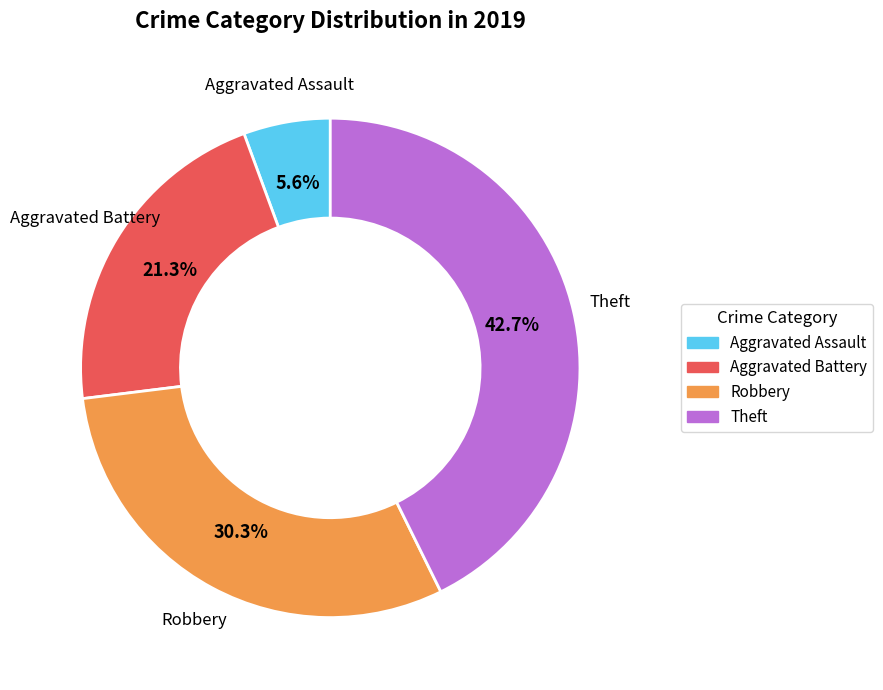

Count the number of slices in the pie.

4